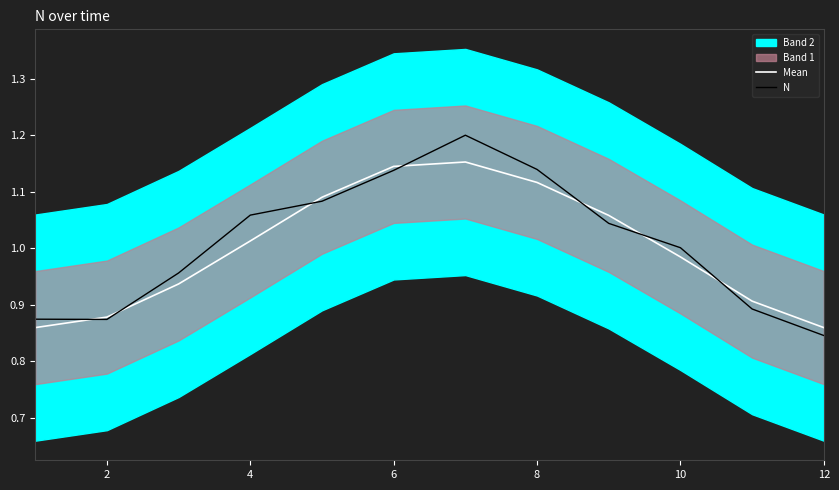

Is the value of N at 12 greater than the value of Mean at 8?

No